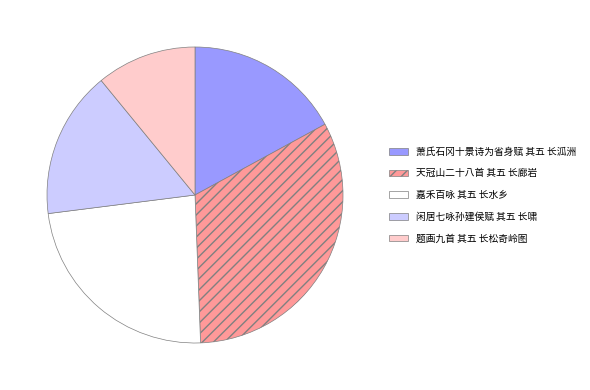

True or false: 嘉禾百咏 其五 长水乡 accounts for 32% of the total.

False